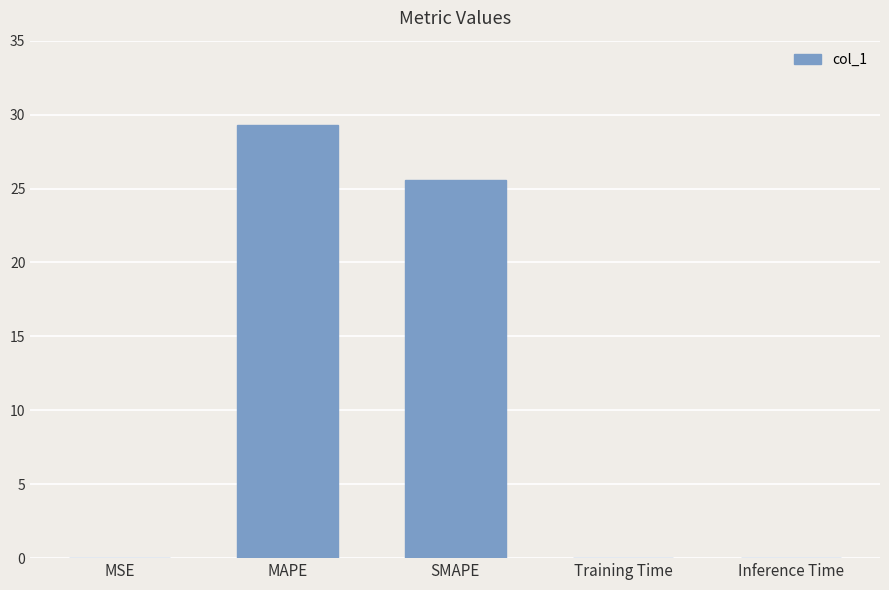

The chart shows a value of 0.0 at Training Time. True or false?

True